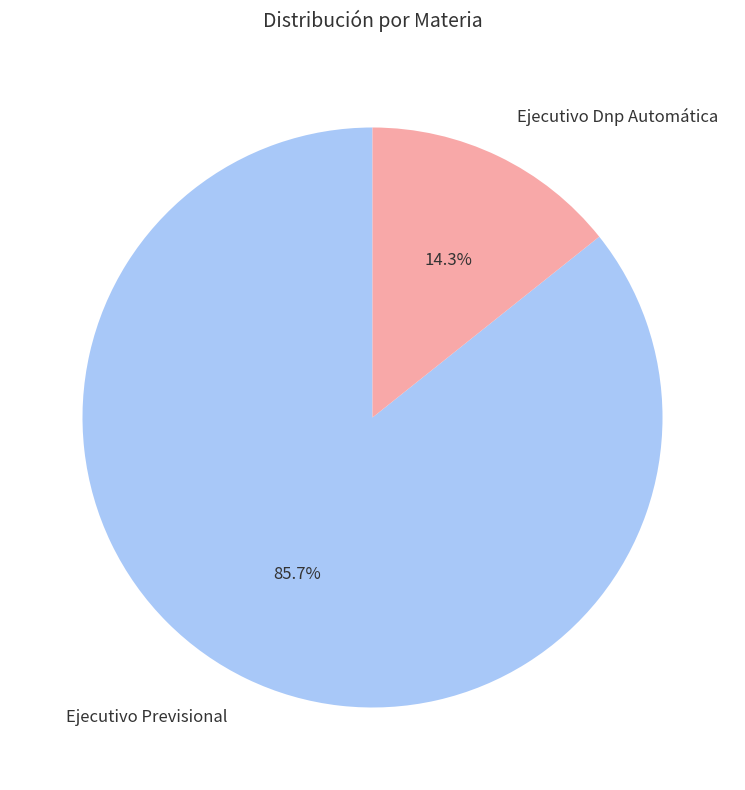

Combined, what portion of the pie is Ejecutivo Dnp Automática and Ejecutivo Previsional?

100.0%